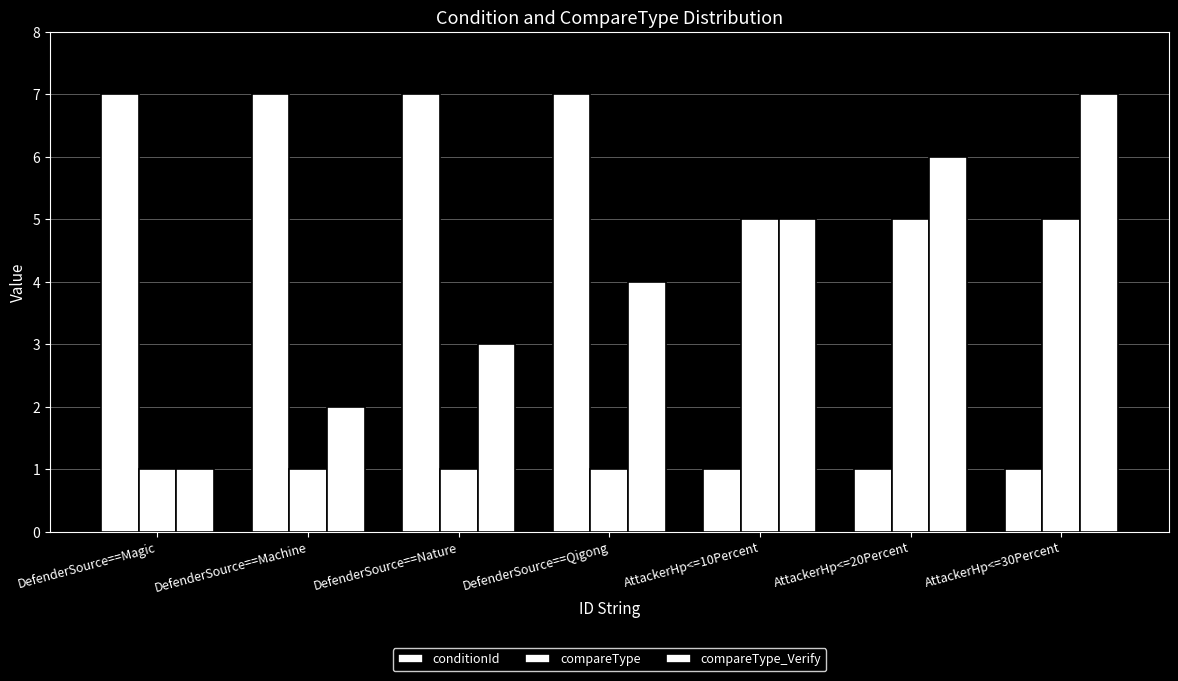

What is the total value across all series at DefenderSource==Magic?

9